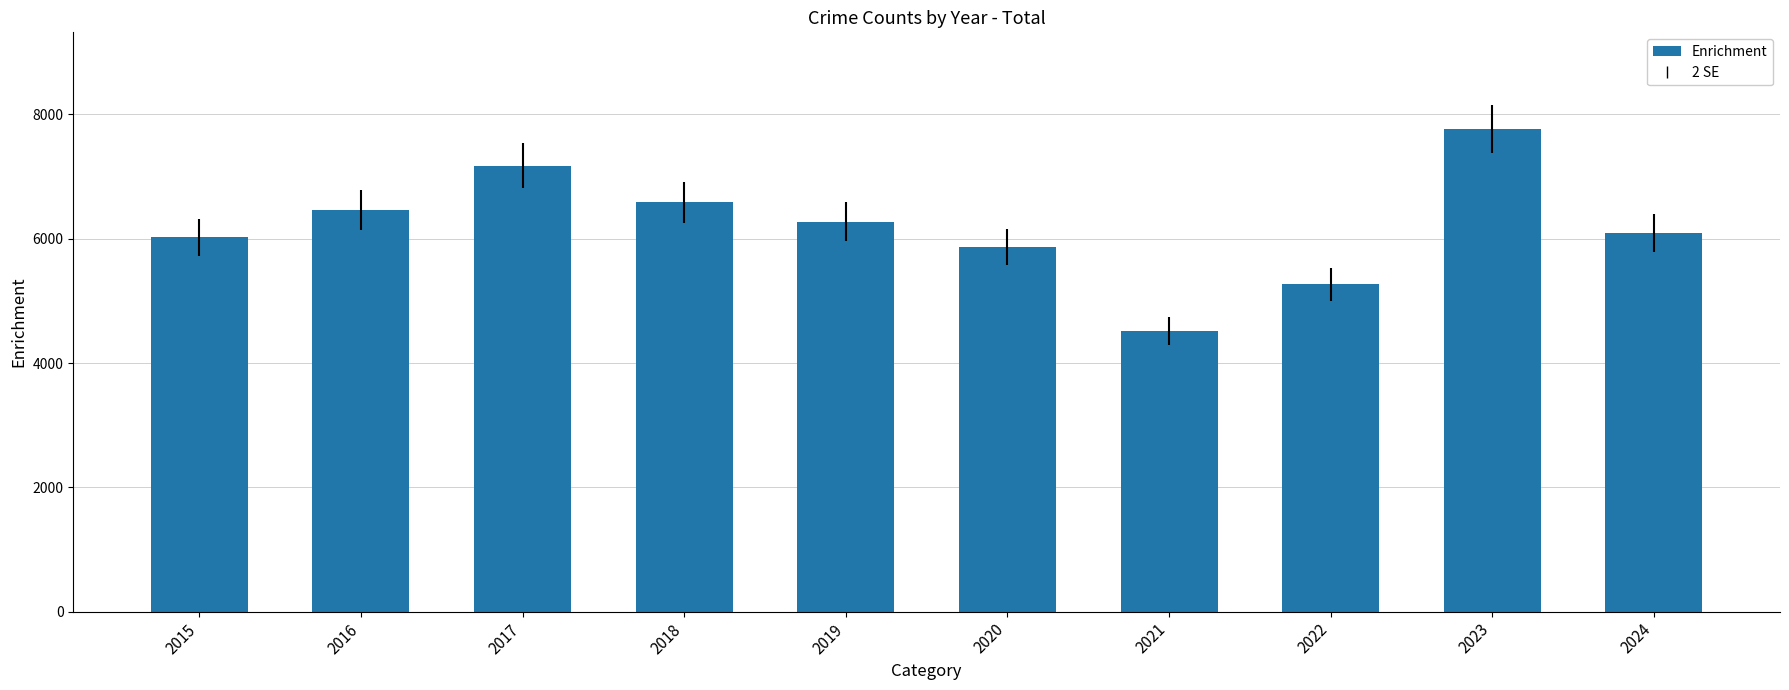

Which label corresponds to the largest value in the chart?

2023